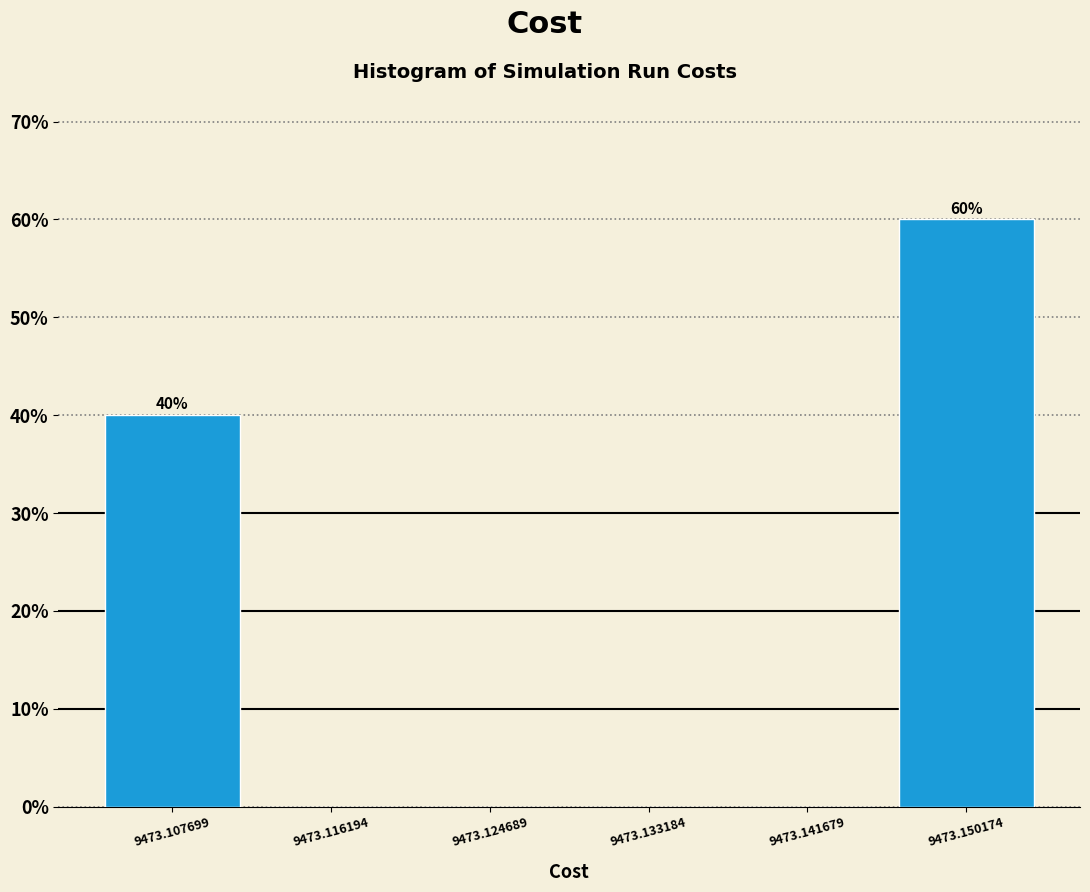

Over which range of the x-axis is the bar tallest?

9473.146 to 9473.154